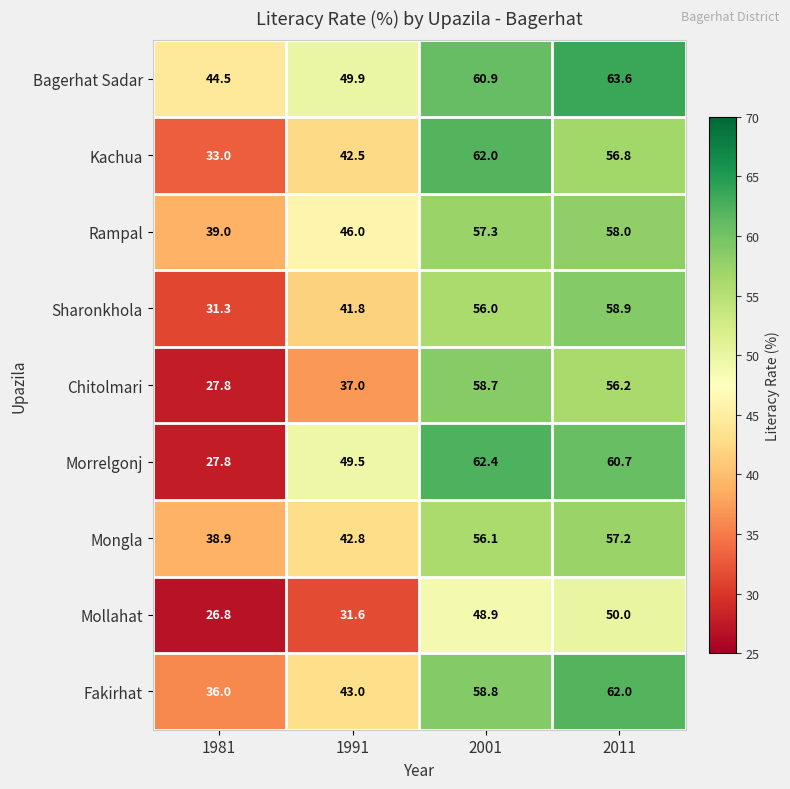

Which label corresponds to the largest value in the chart?

2011